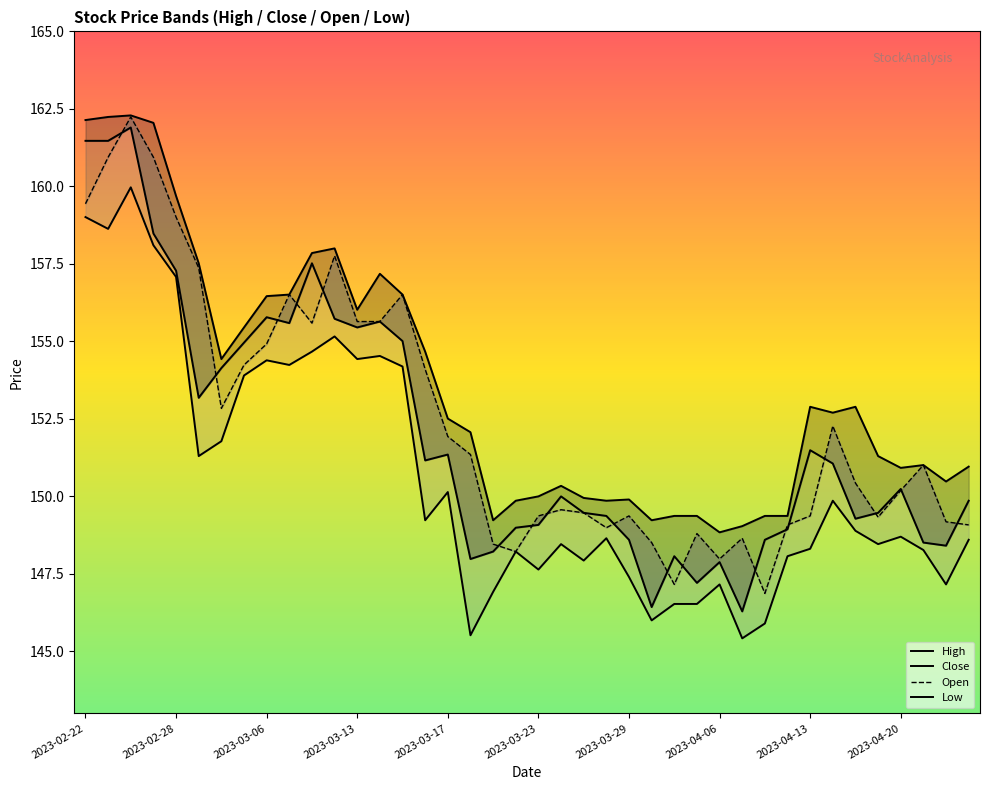

In Open, how many points are higher than both neighbors (excluding endpoints)?

10